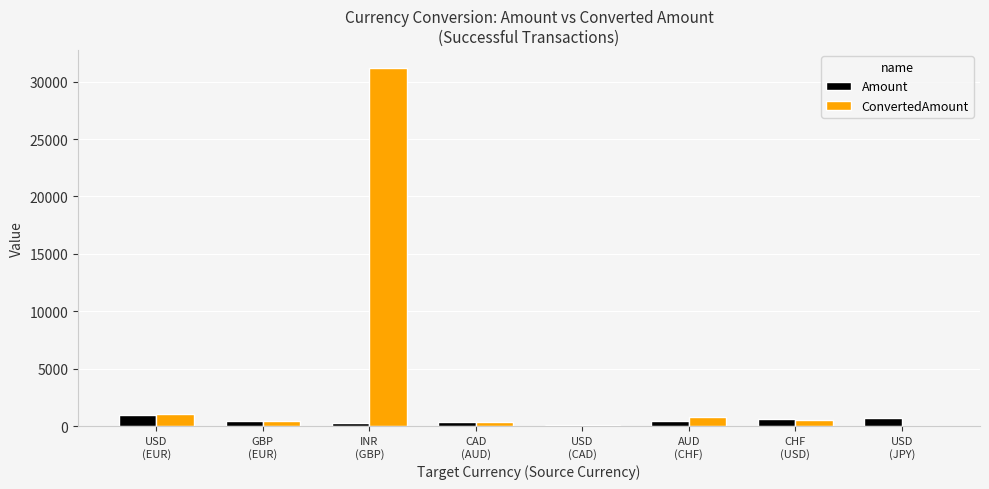

How many groups of bars are there?

8